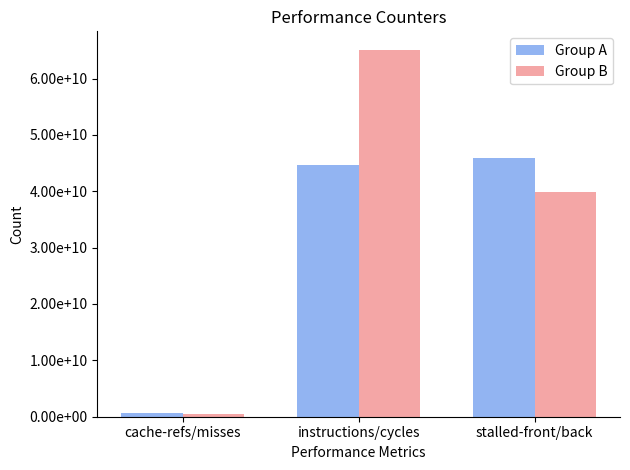

List the series in order of their overall mean, lowest first.

Group A, Group B